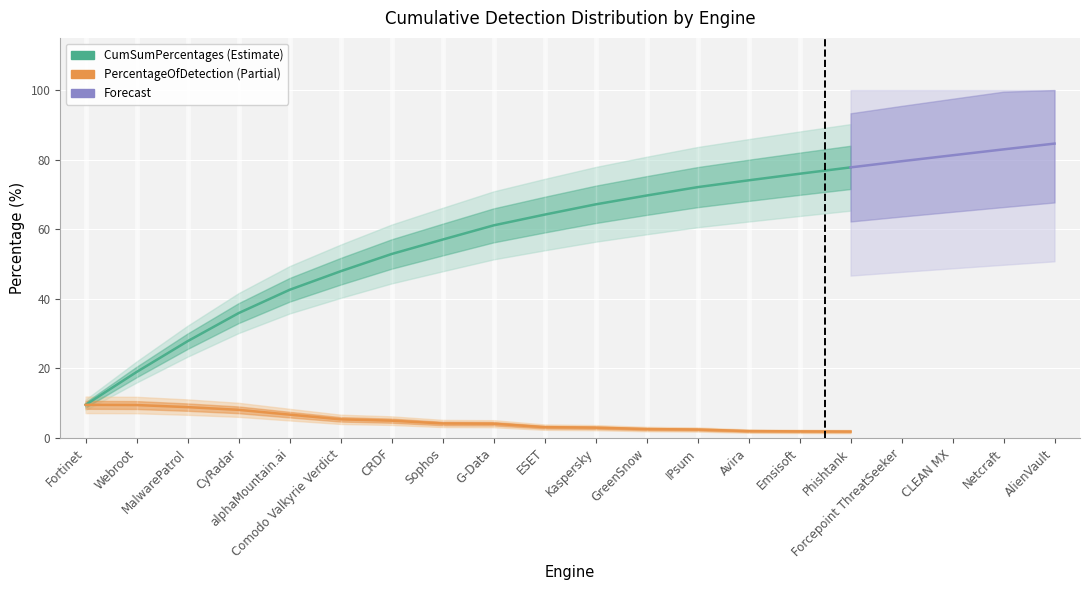

Is the value of CumSumPercentages at Avira greater than the value of PercentageOfDetection at Webroot?

Yes